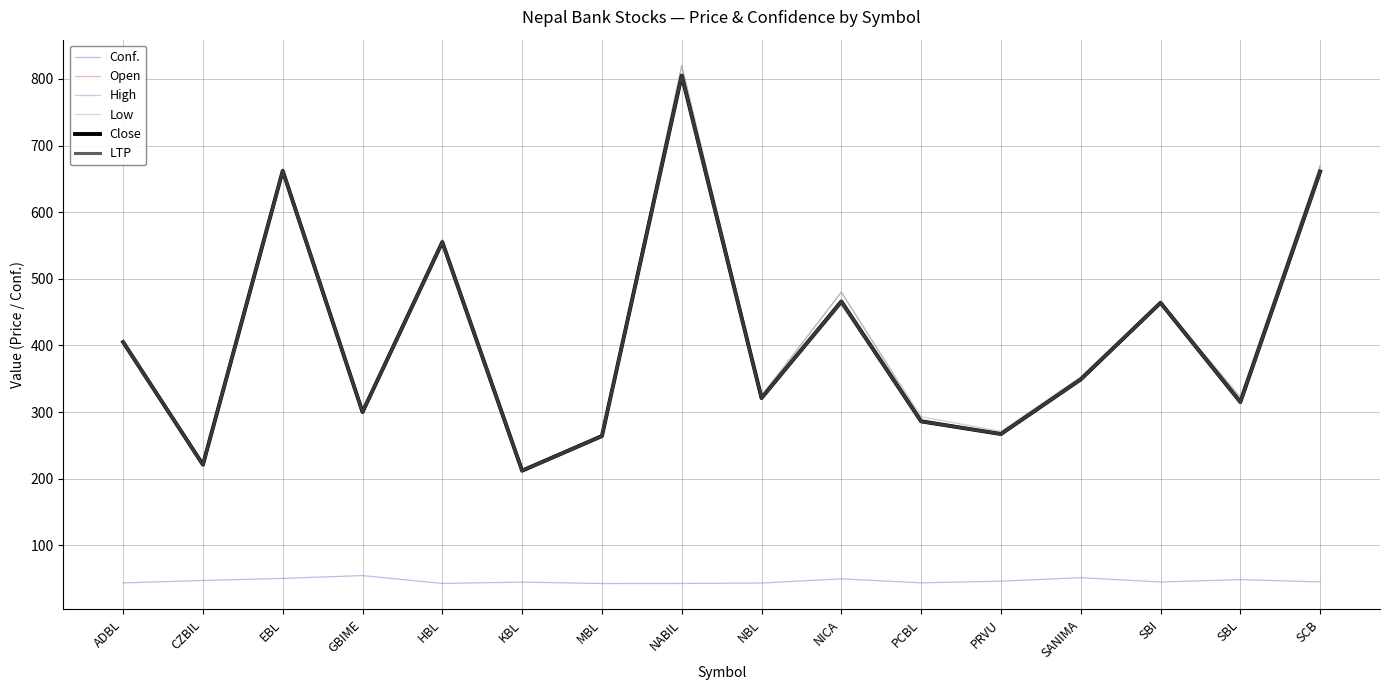

Between NICA and SCB, which series saw the biggest shift?

Low